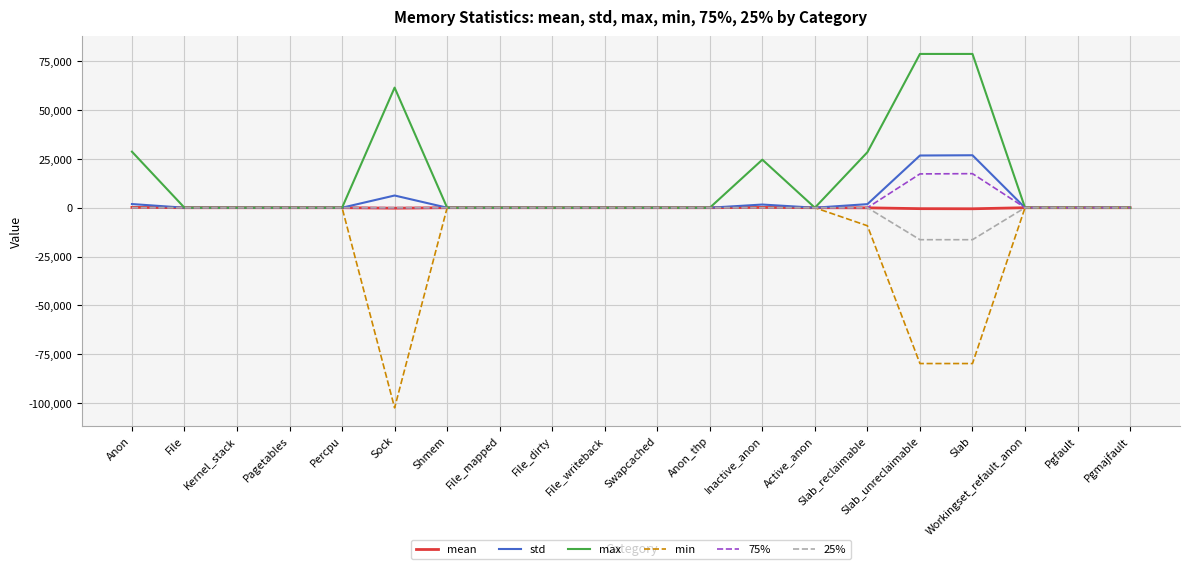

What is the minimum value shown in the chart?

-102400.0